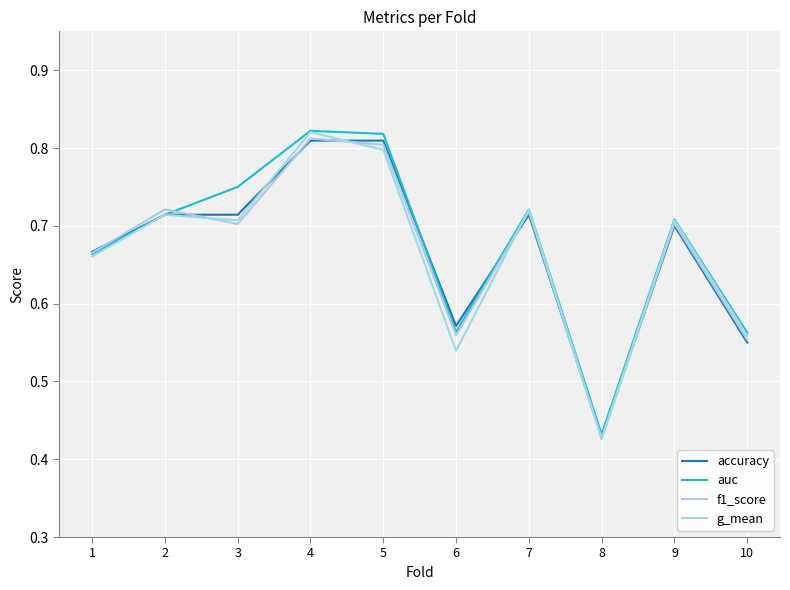

Count the number of data series in this chart.

4